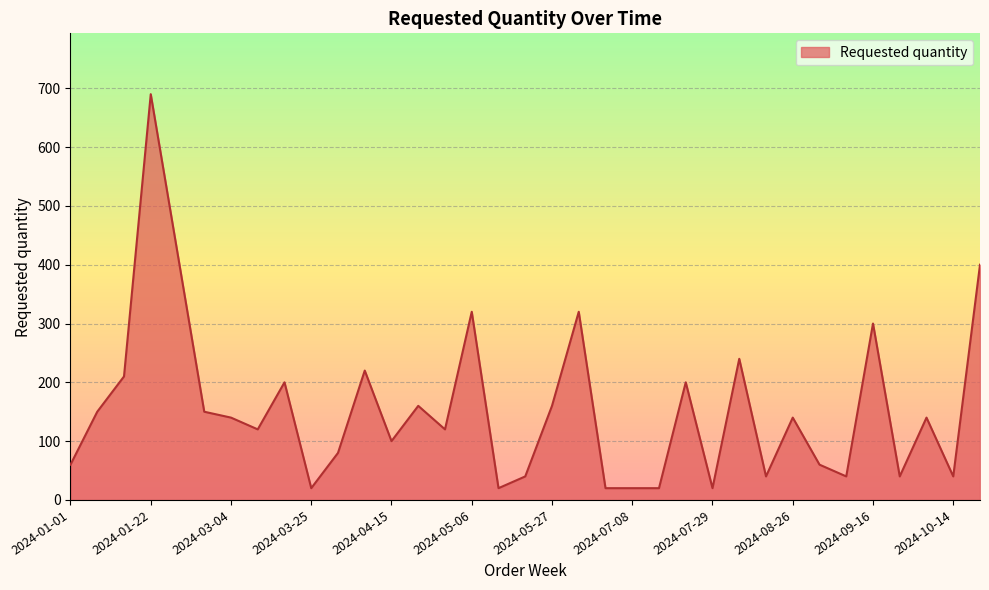

What is the maximum value shown in the chart?

690